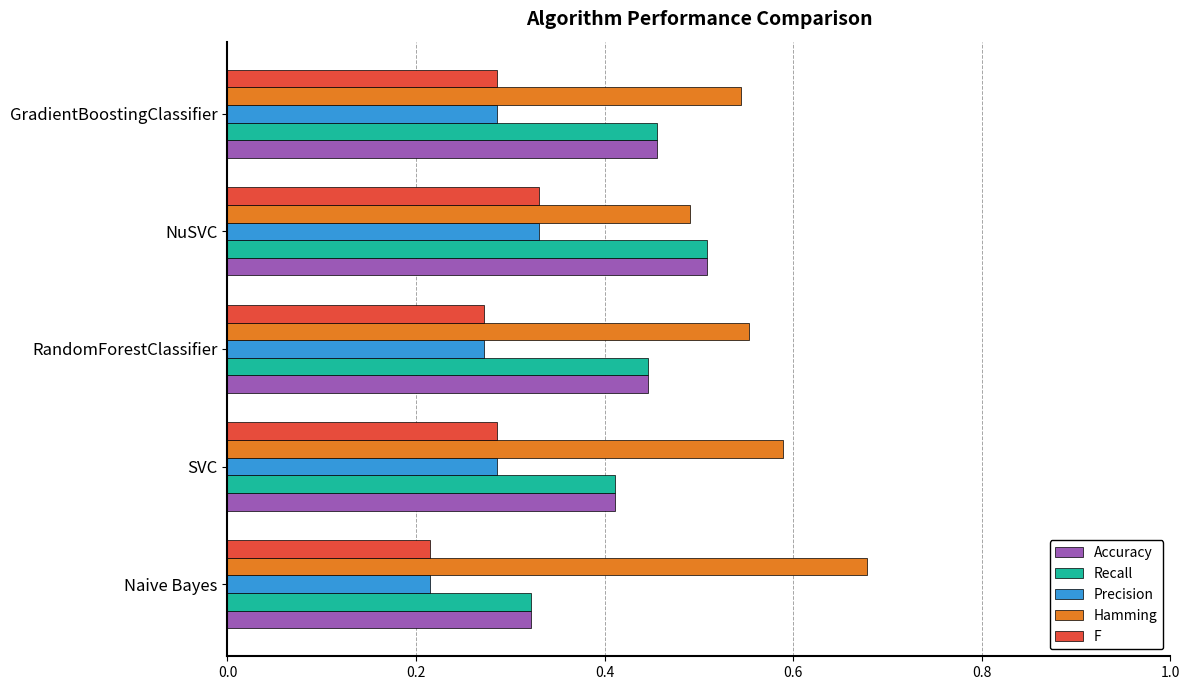

List the labels in order of Recall value, smallest first.

Naive Bayes, SVC, RandomForestClassifier, GradientBoostingClassifier, NuSVC